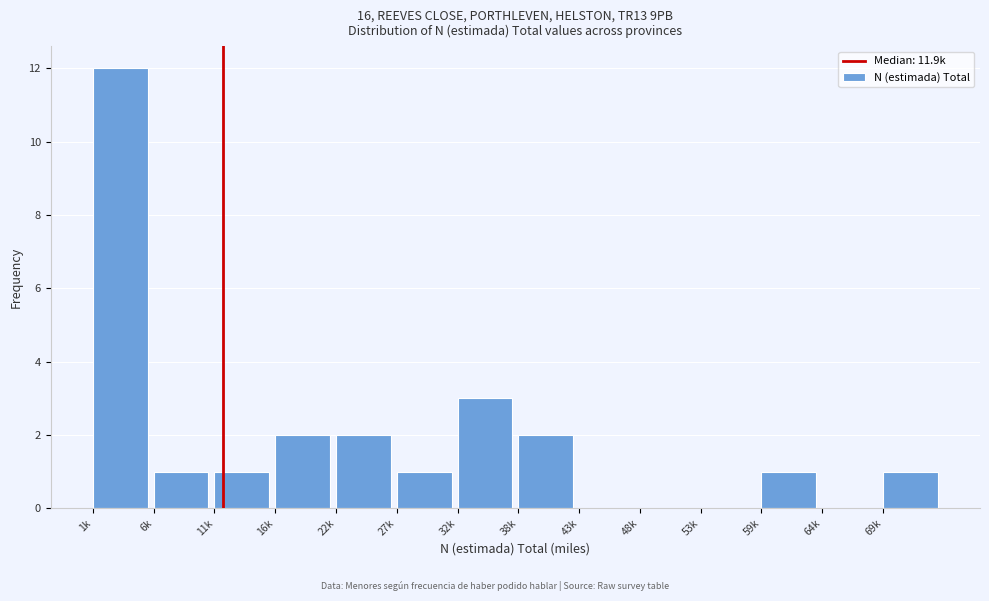

Reading left to right, list all the values displayed in this chart.

1k=12	6k=1	11k=1	16k=2	22k=2	27k=1	32k=3	38k=2	43k=0	48k=0	53k=0	59k=1	64k=0	69k=1